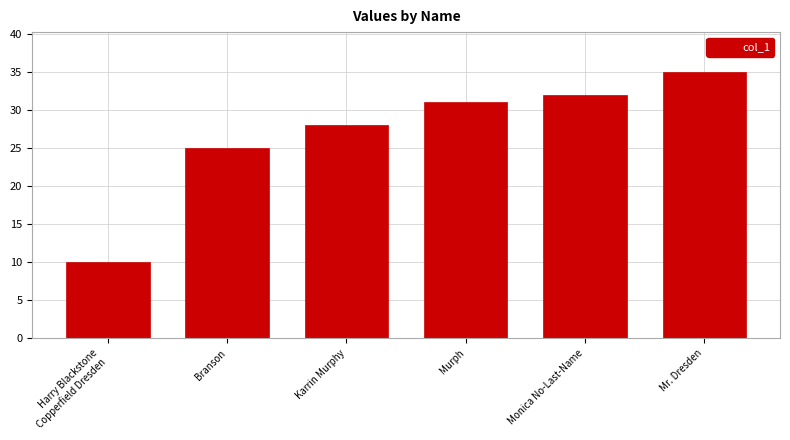

Between Harry Blackstone
Copperfield Dresden and Murph, which is larger?

Murph